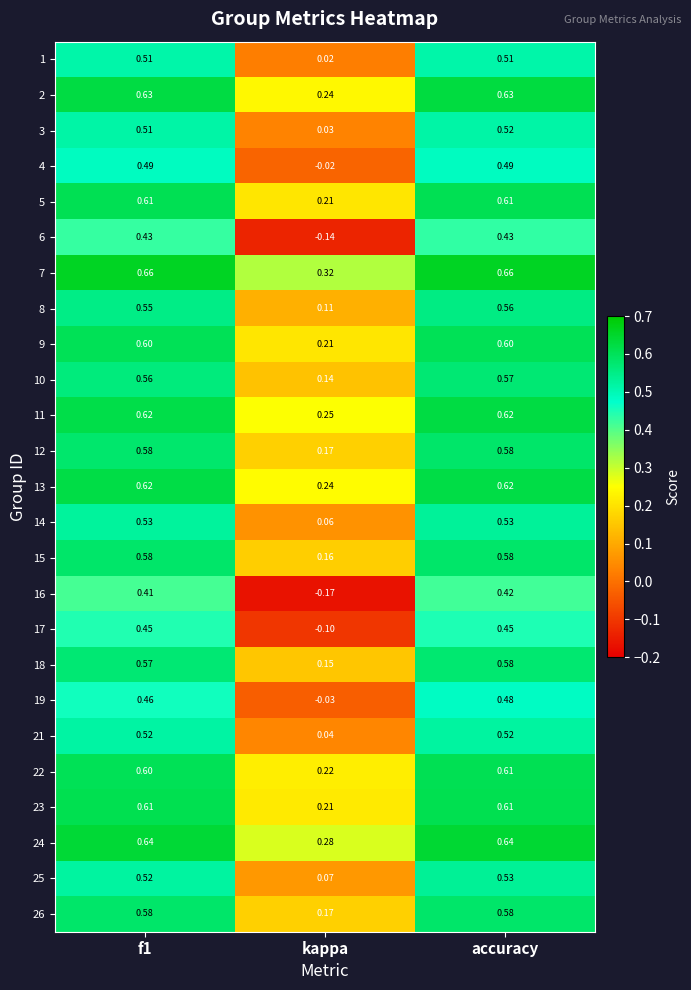

At which label does 26 reach its minimum?

kappa